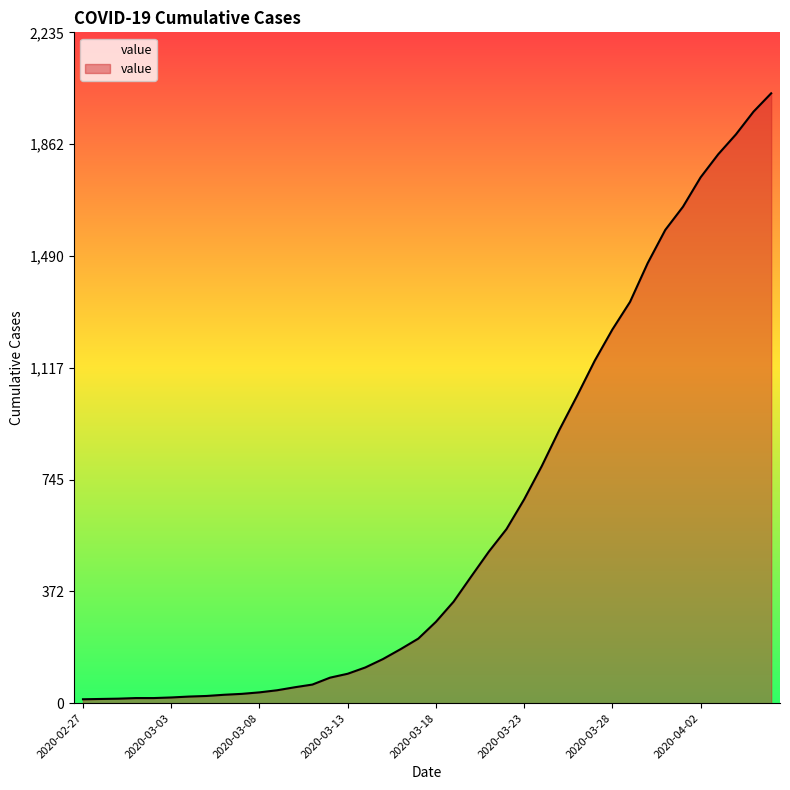

What is the difference between the maximum and minimum values?

2019